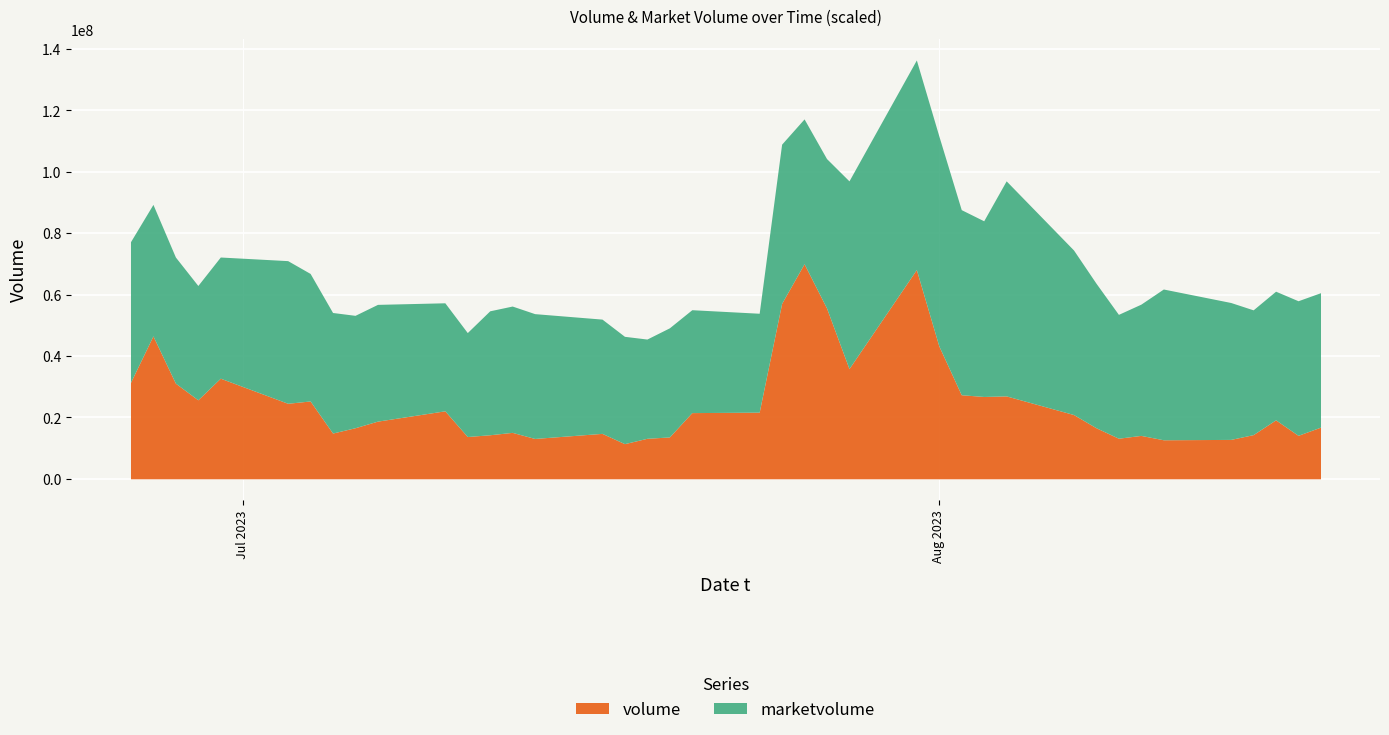

In marketvolume, how many points are higher than both neighbors (excluding endpoints)?

9